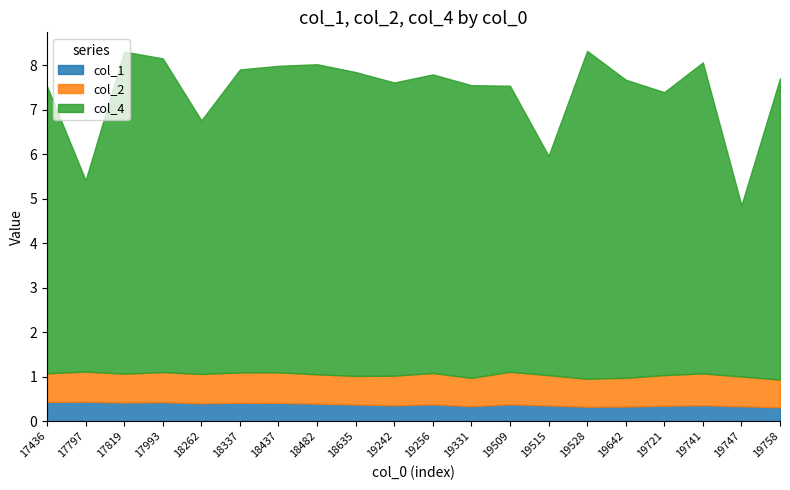

Is it true that col_1 equals 0.4 at 18635?

True